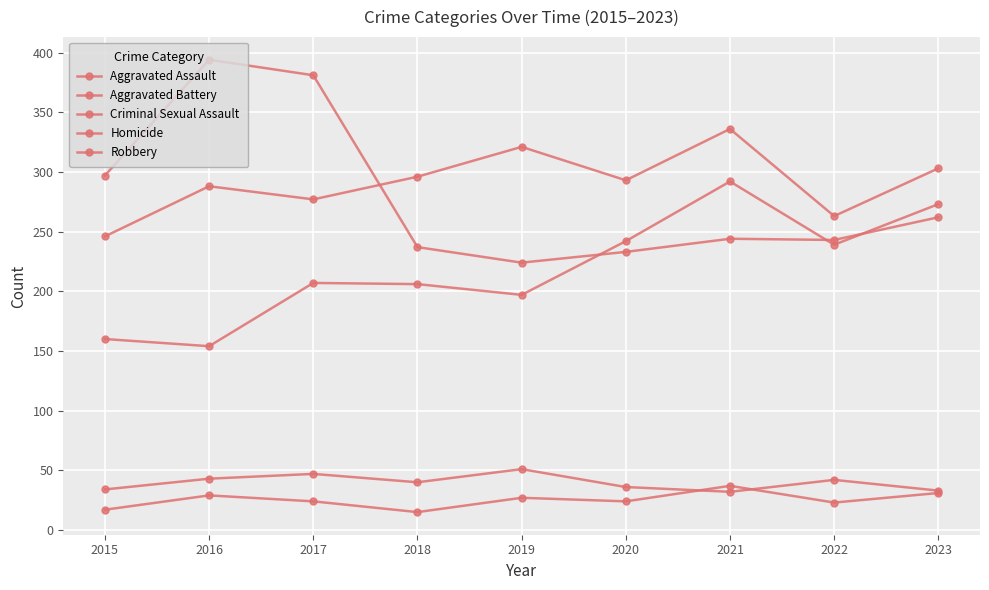

How many series are shown in this chart?

5